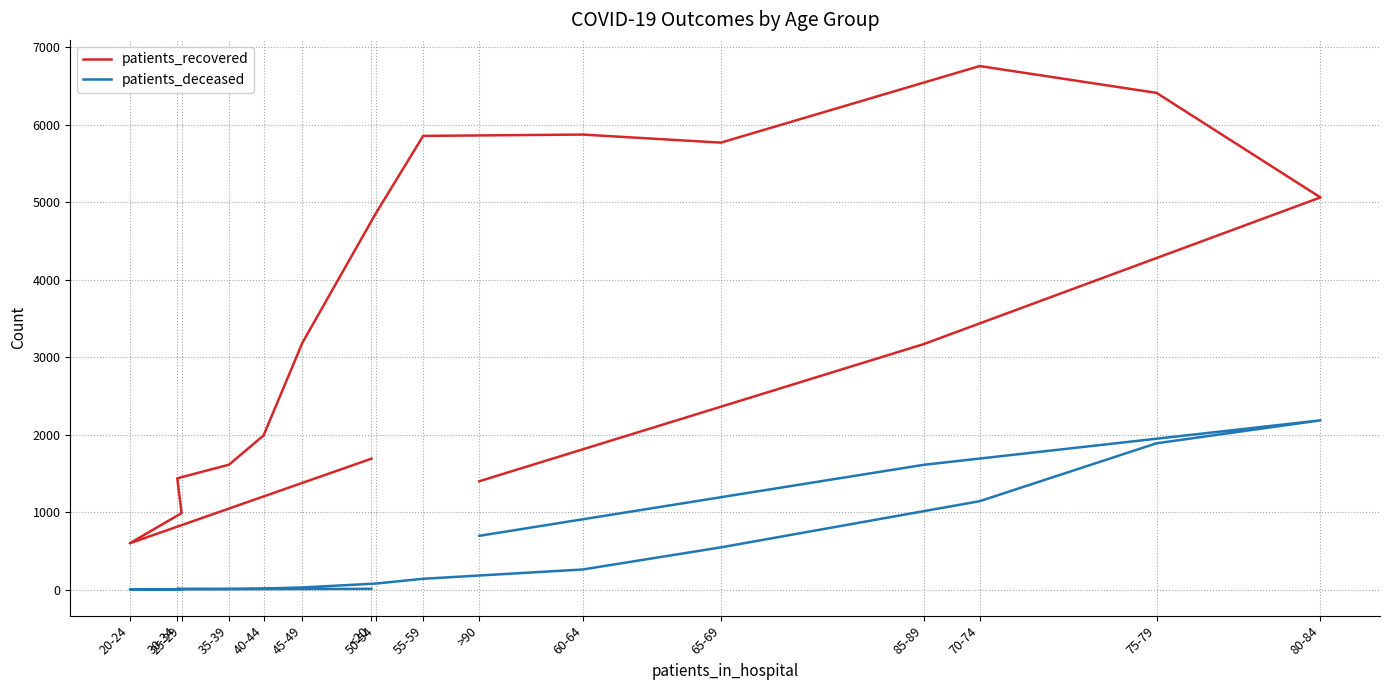

At how many categories does at least one series exceed 5265?

5